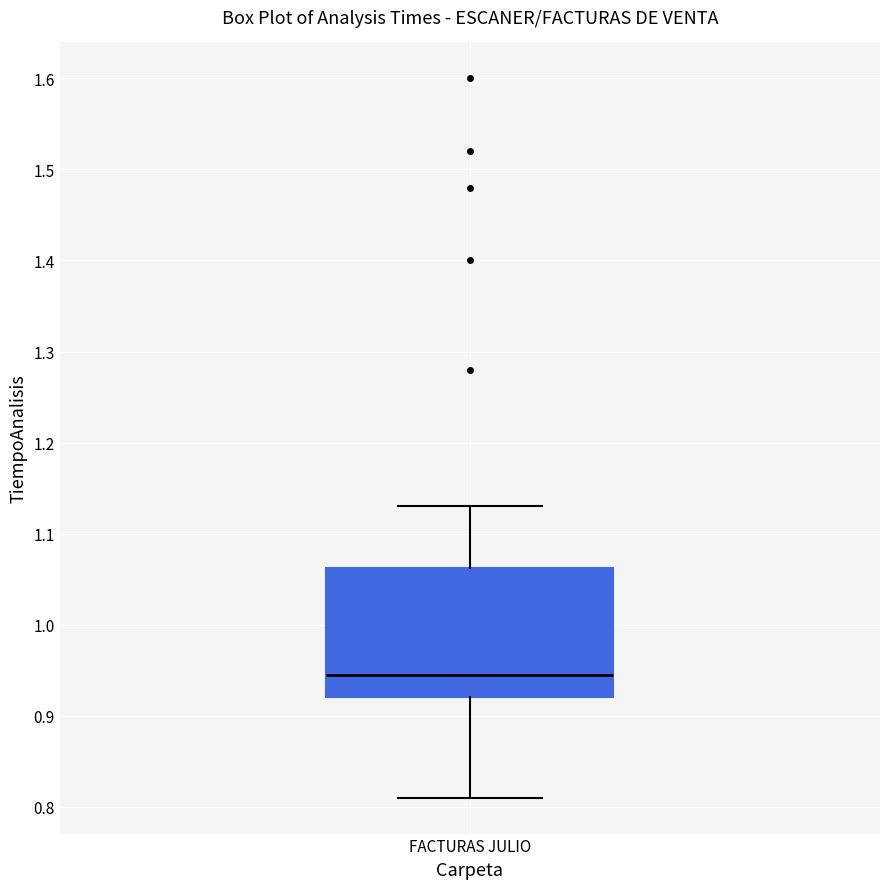

Read this box plot against the y-axis: the position of the median line, the range covered by the box, and the ends of both whiskers. The values are not printed on the chart, so give them approximately, as read against the axis.

median 0.95, box 0.92 to 1.06, whiskers 0.81 to 1.13